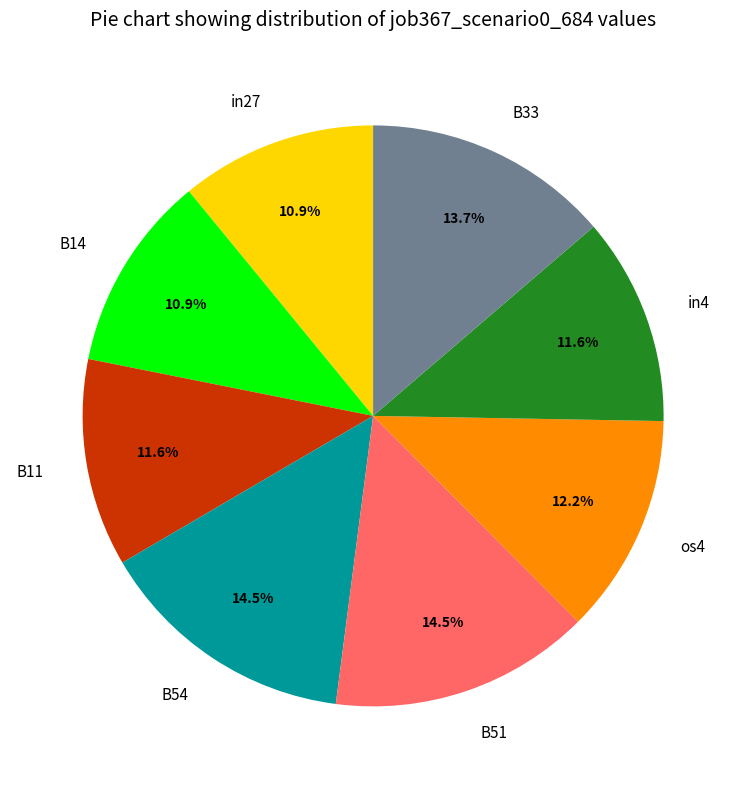

To the nearest percent, what is the difference between the in27 and B11 slice percentages?

1%